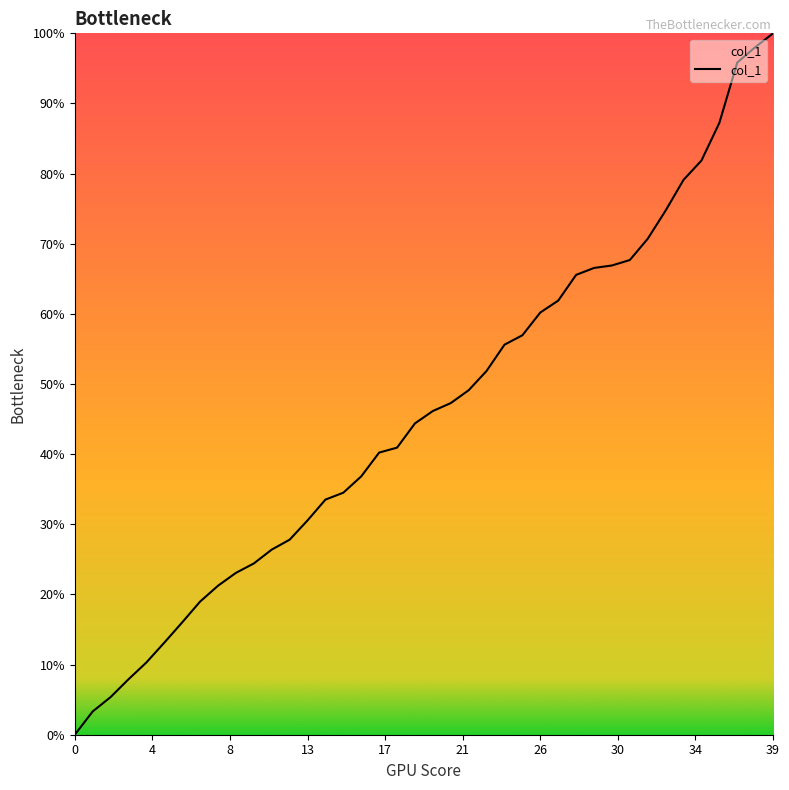

What is the greatest value displayed?

100.0